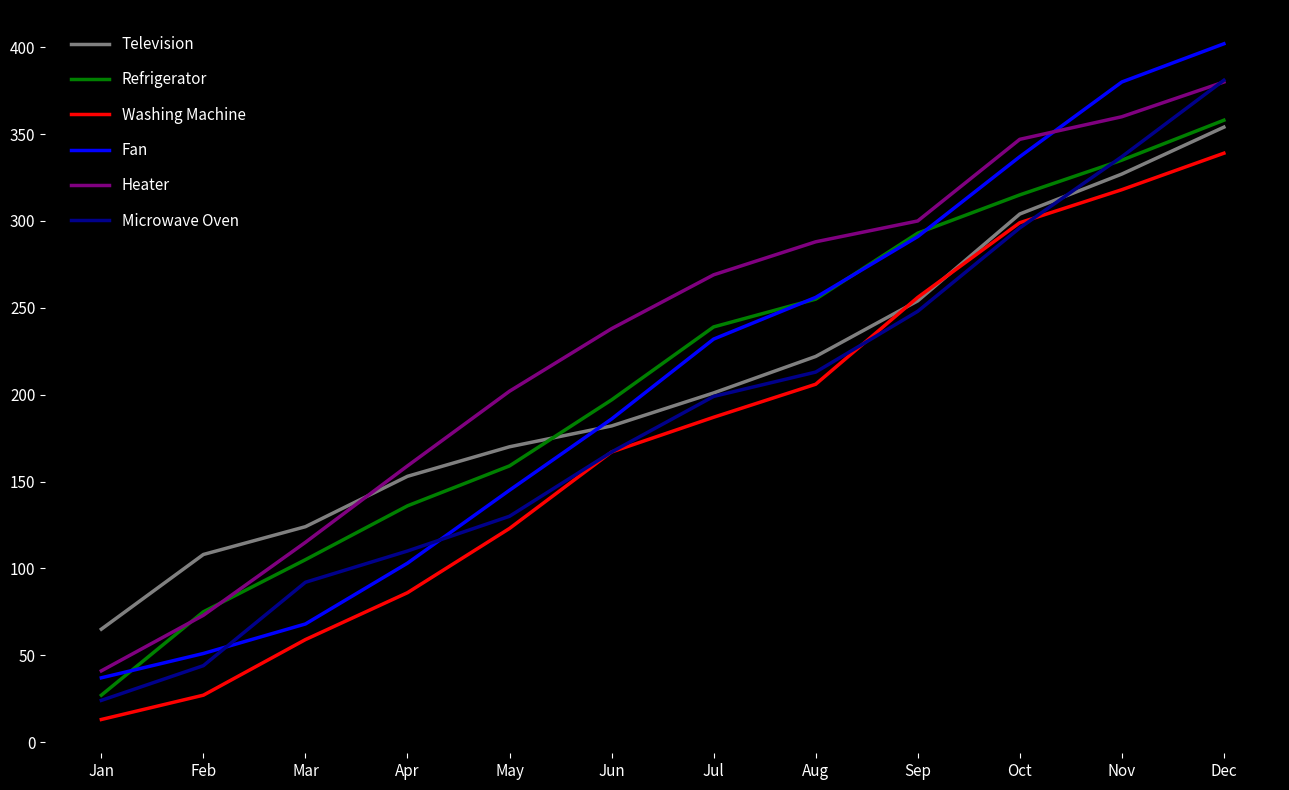

Rank the categories by Television value from highest to lowest.

Dec, Nov, Oct, Sep, Aug, Jul, Jun, May, Apr, Mar, Feb, Jan